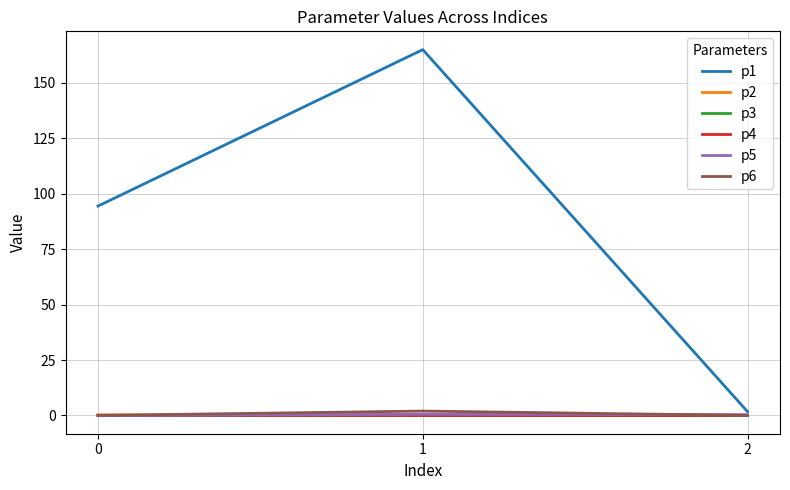

Which series has the largest range (max minus min)?

p1